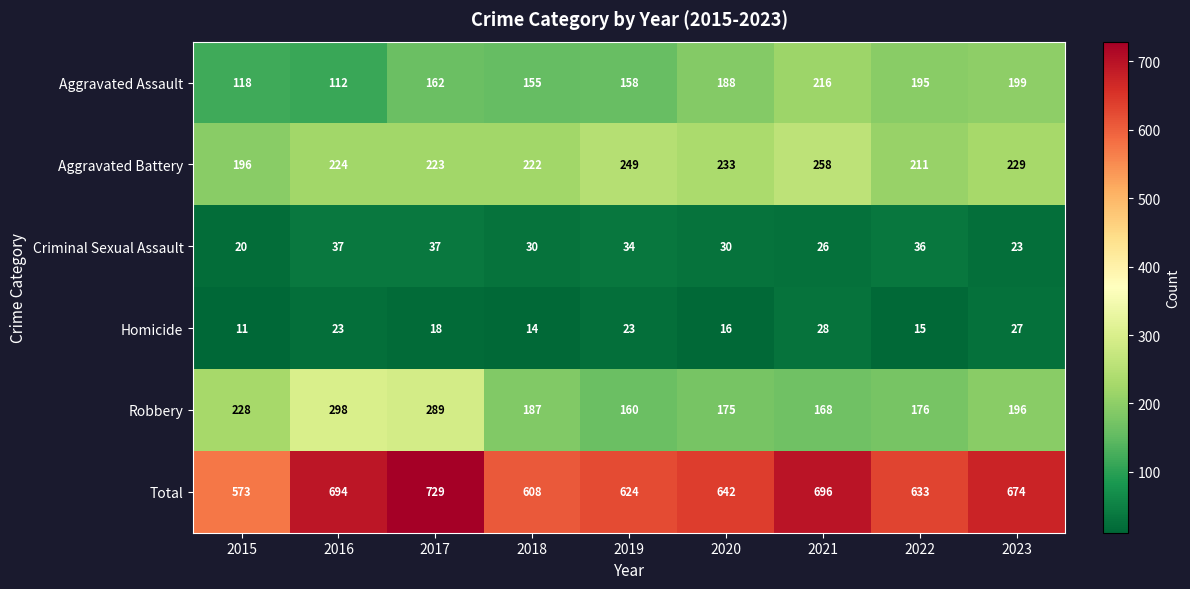

Is it true that Aggravated Assault equals 51 at 2016?

False